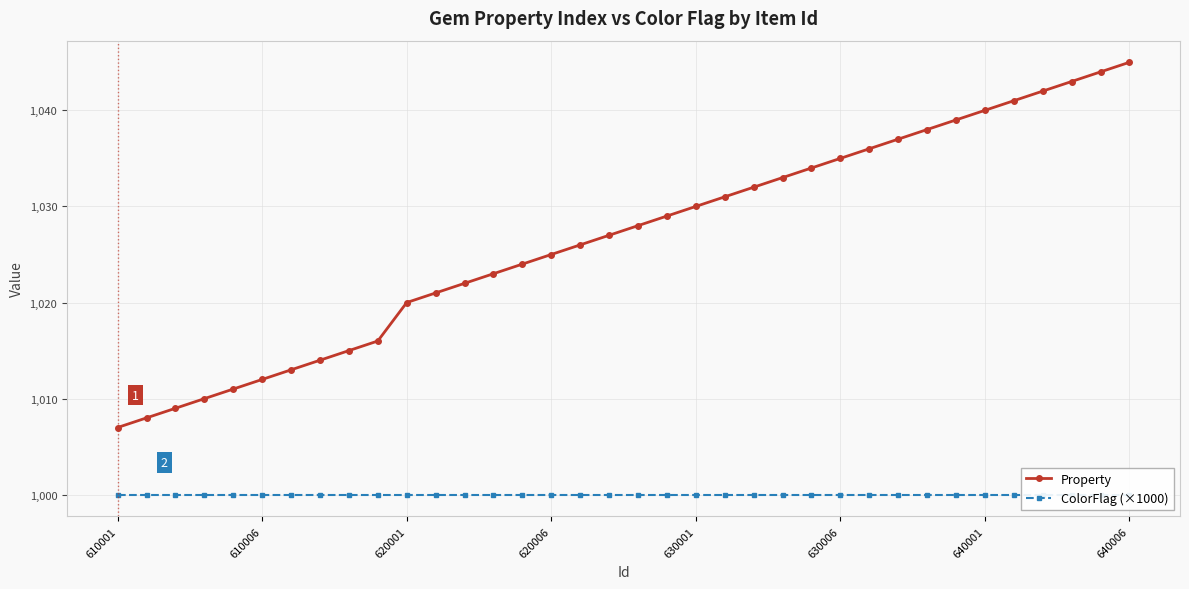

At how many categories does at least one series exceed 1006?

36